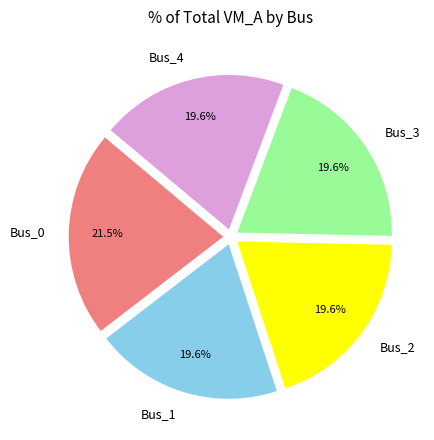

What is the largest slice in the pie chart?

Bus_0